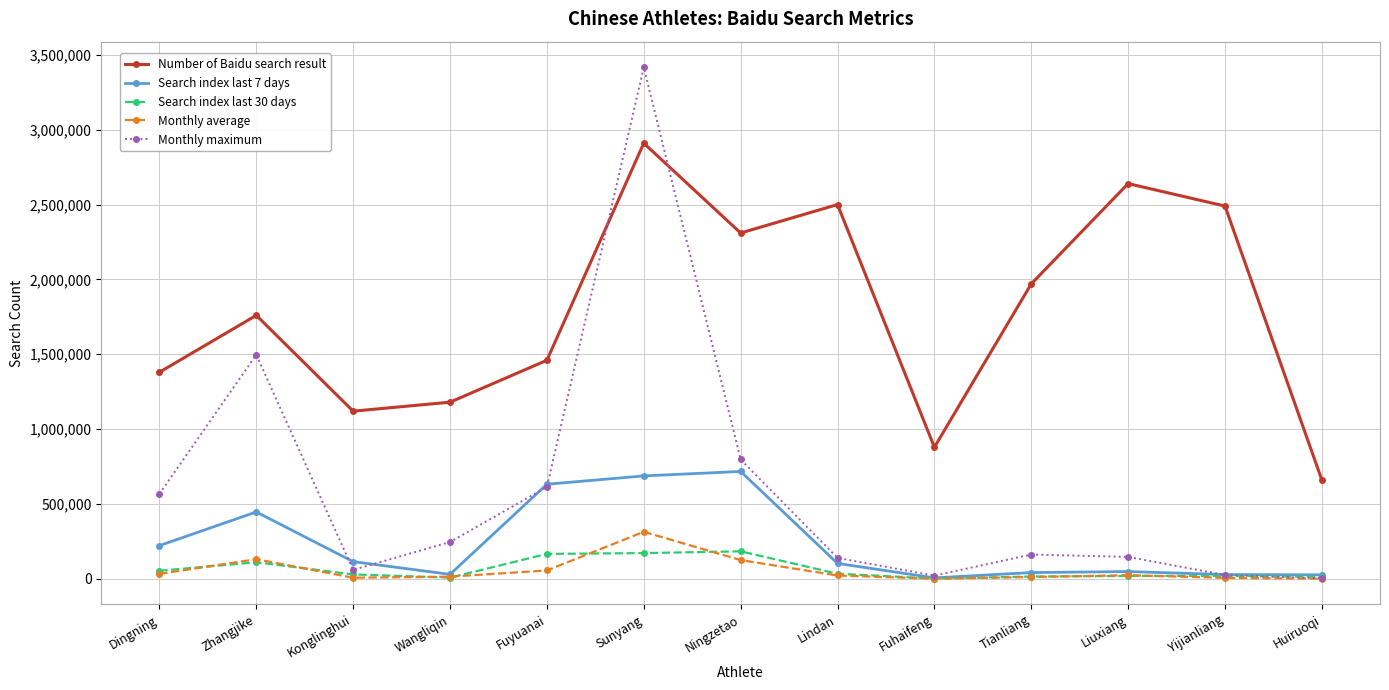

At which category does the chart reach its peak across all series?

Sunyang